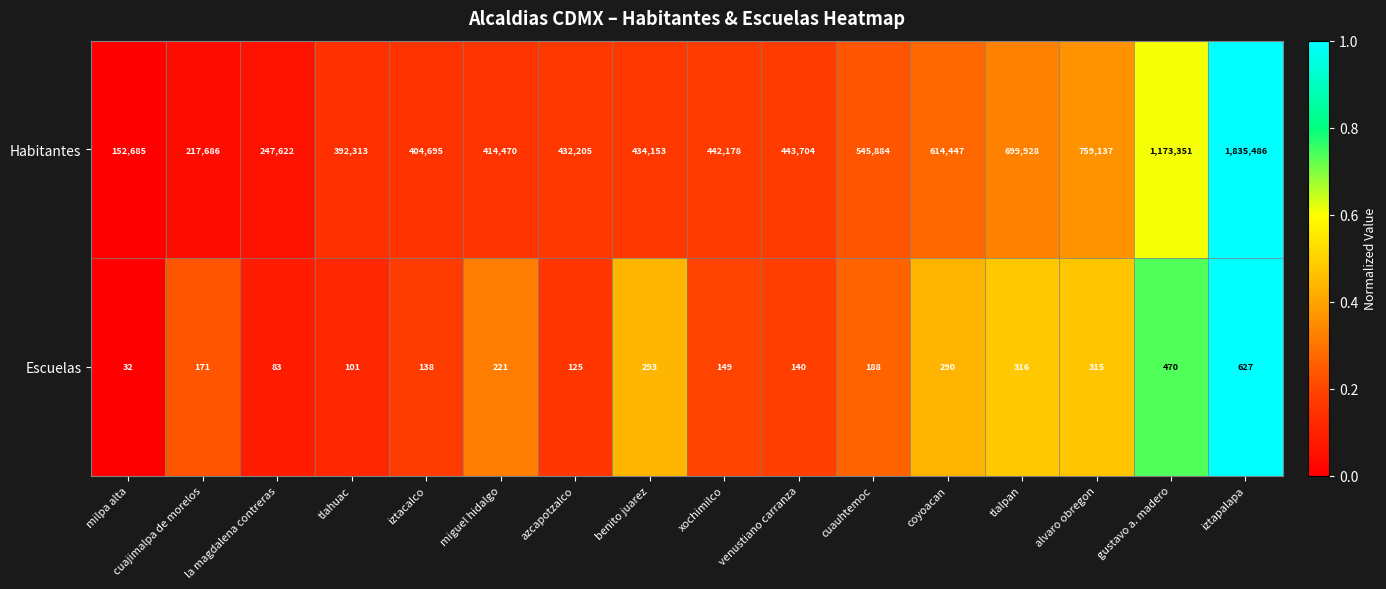

What is the minimum value for Escuelas?

32